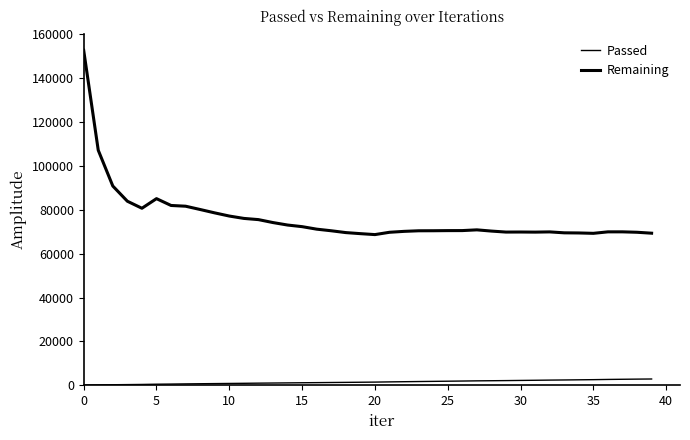

Reading left to right, extract all data points from this chart.

Passed: 152	214	273	336	405	513	577	658	727	793	858	923	994	1053	1112	1175	1230	1291	1348	1410	1473	1568	1651	1731	1806	1882	1956	2041	2099	2160	2235	2308	2386	2446	2518	2586	2687	2762	2830	2888
Remaining: 152699	107140	90829	83896	80697	85076	81966	81628	80123	78586	77146	76067	75520	74174	73050	72312	71171	70437	69605	69125	68692	69746	70165	70431	70451	70508	70521	70853	70295	69841	69868	69819	69923	69499	69439	69268	69941	69946	69753	69331